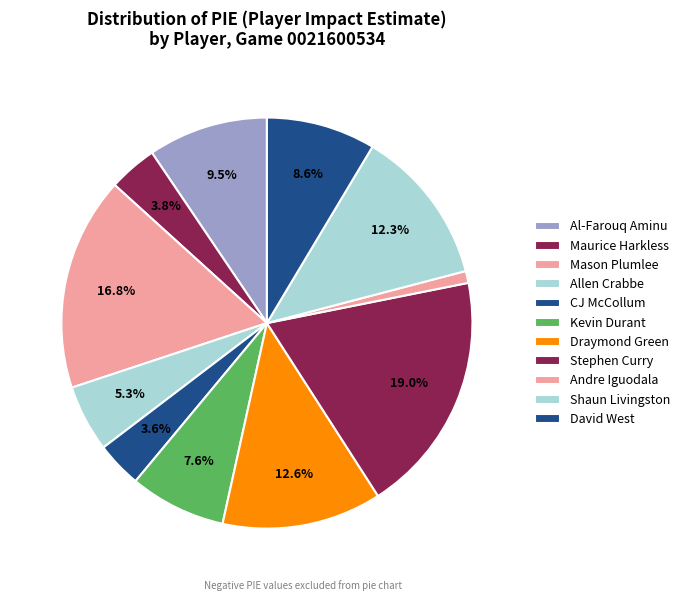

The Al-Farouq Aminu slice represents 19% of the pie. True or false?

False